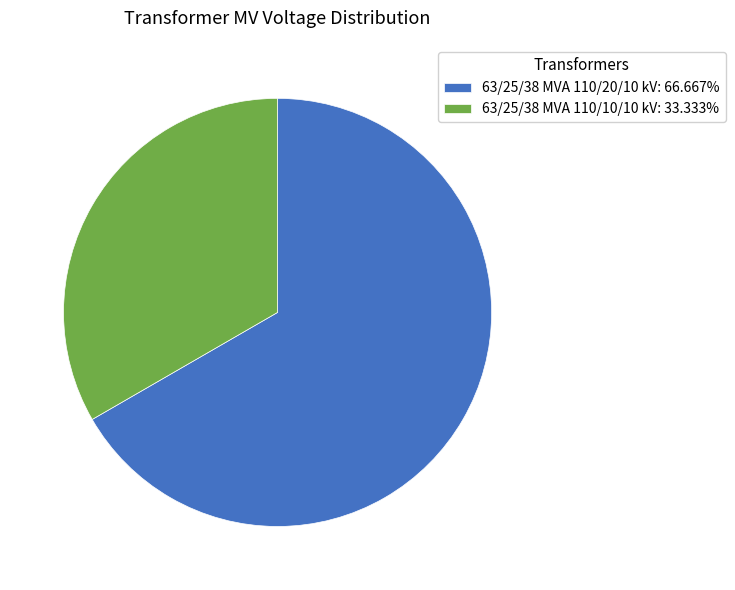

Approximately how many times larger is the value at 63/25/38 MVA 110/20/10 kV: 66.667% compared to 63/25/38 MVA 110/10/10 kV: 33.333%?

2.0